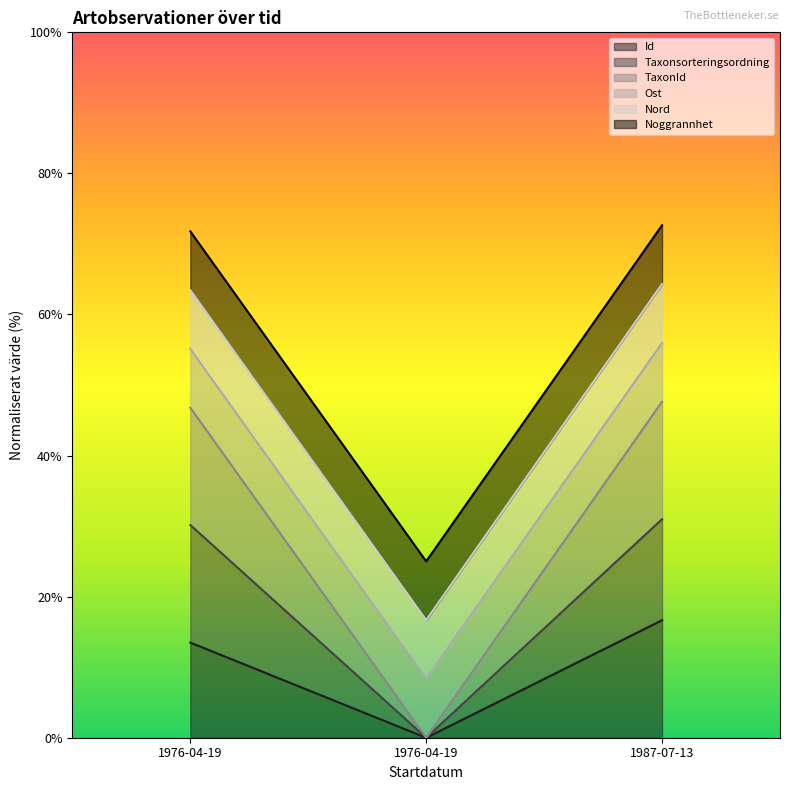

Is it true that TaxonId equals 56.0 at 1987-07-13?

True